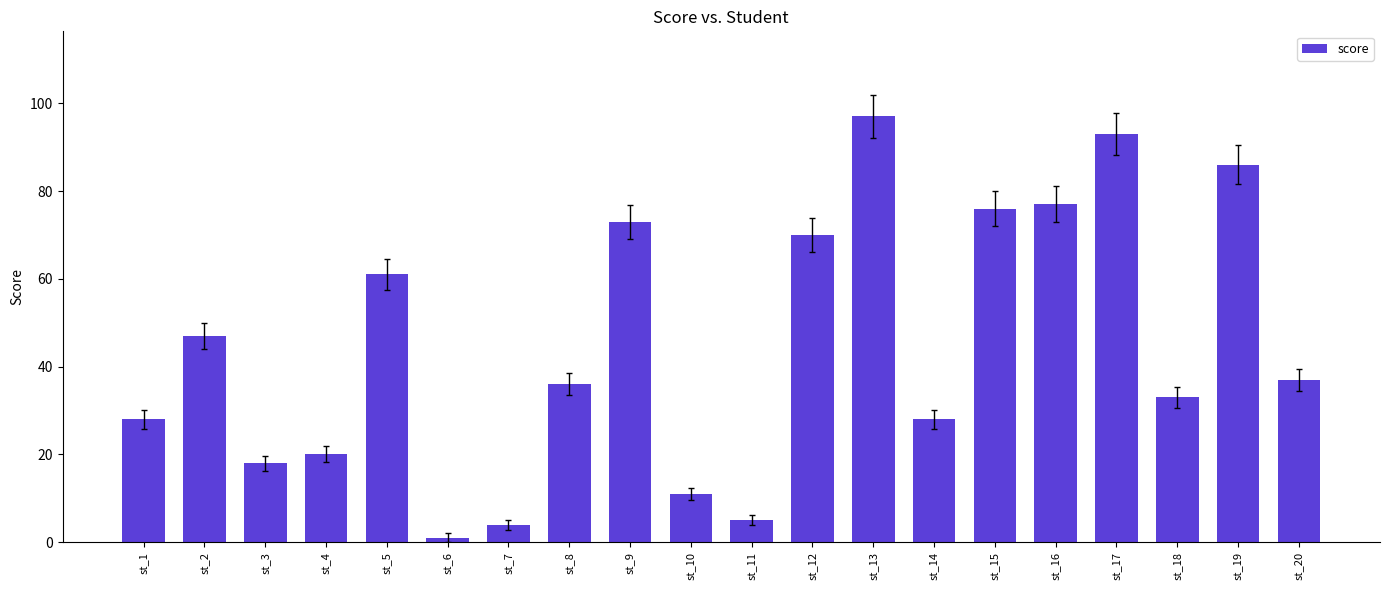

How many data points are less than 37?

10